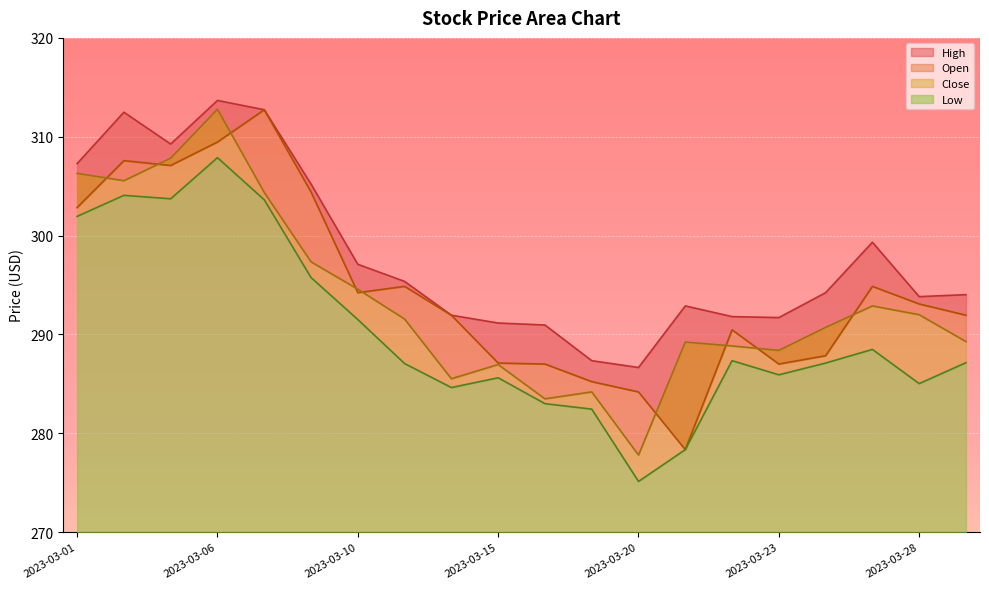

True or false: Open and Low cross at least once.

False